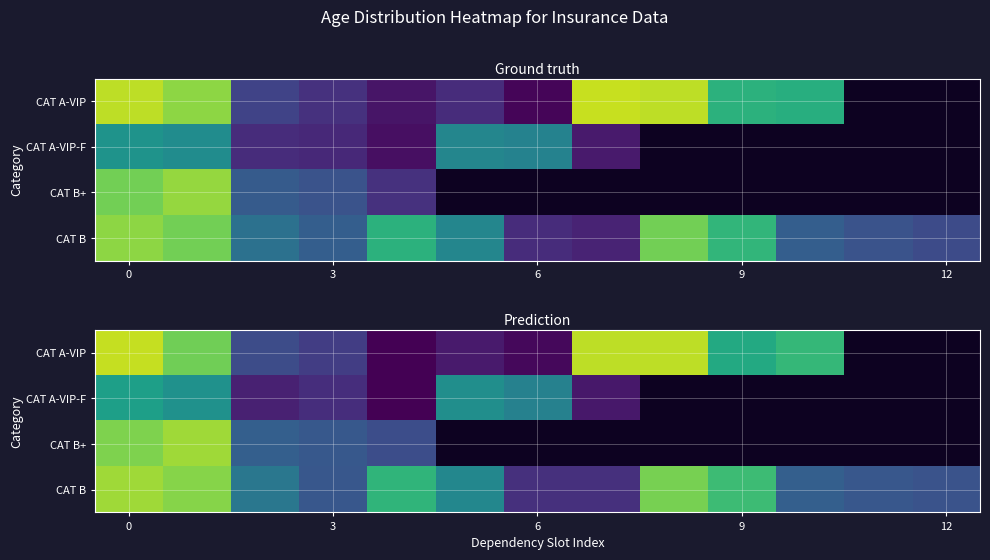

Which series has the largest range (max minus min)?

CAT A-VIP